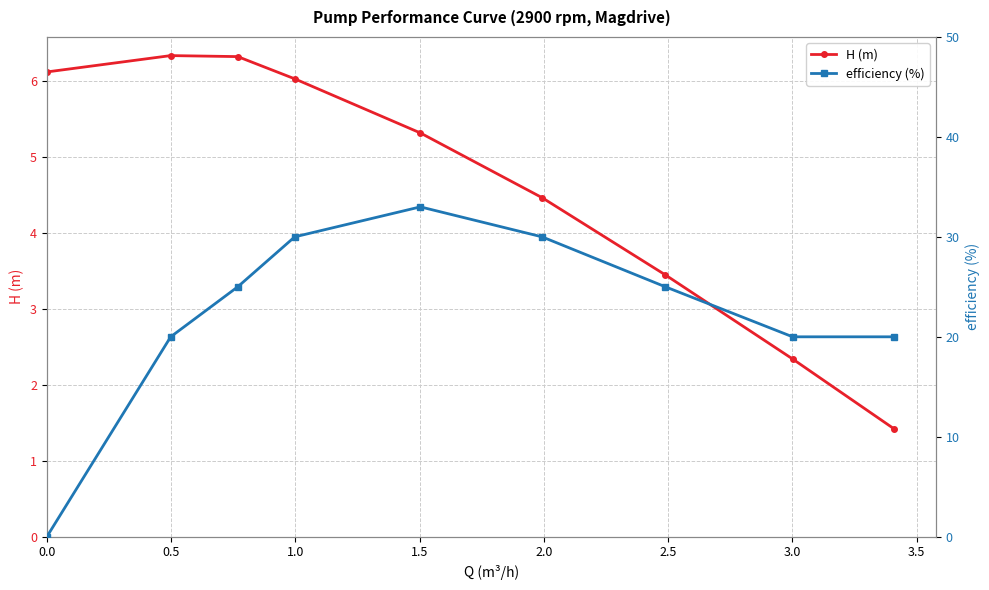

True or false: H (m) has more than 1 points higher than both neighbors.

False